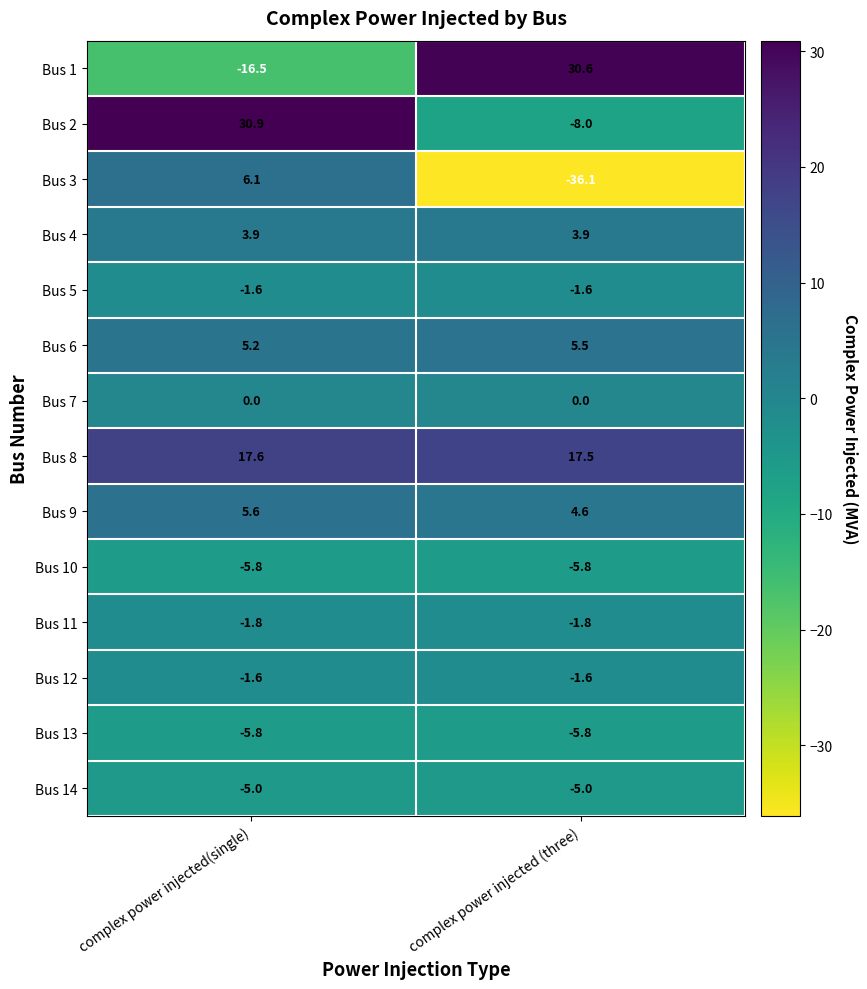

Is it true that Bus 11 equals -1.8 at complex power injected(single)?

True